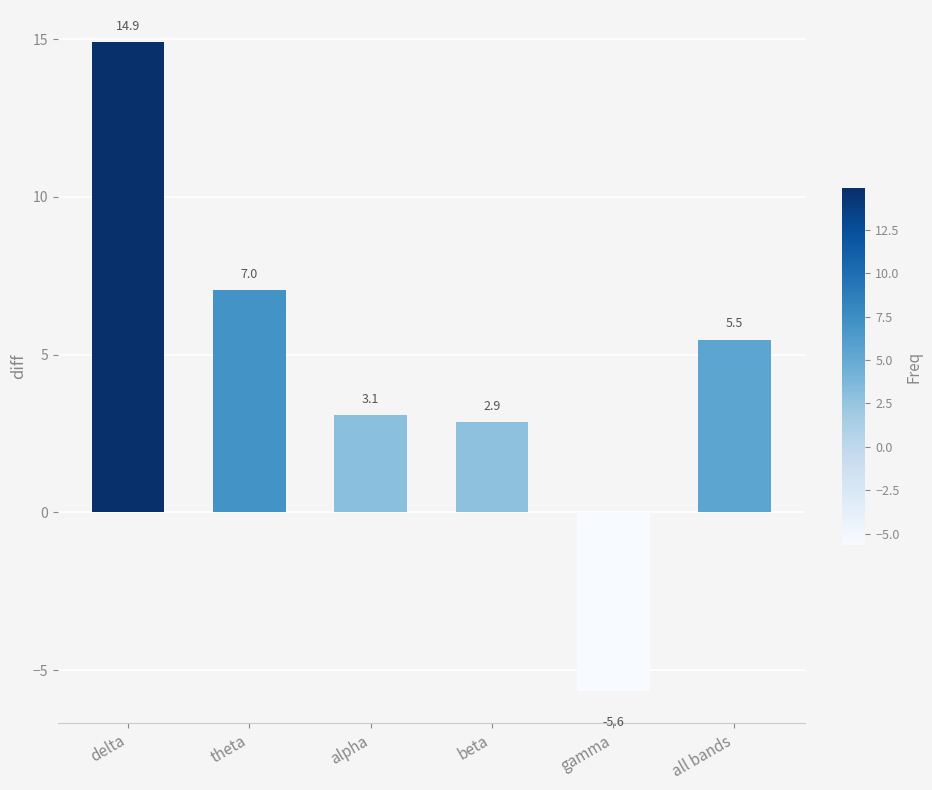

How many categories are shown in the chart?

6